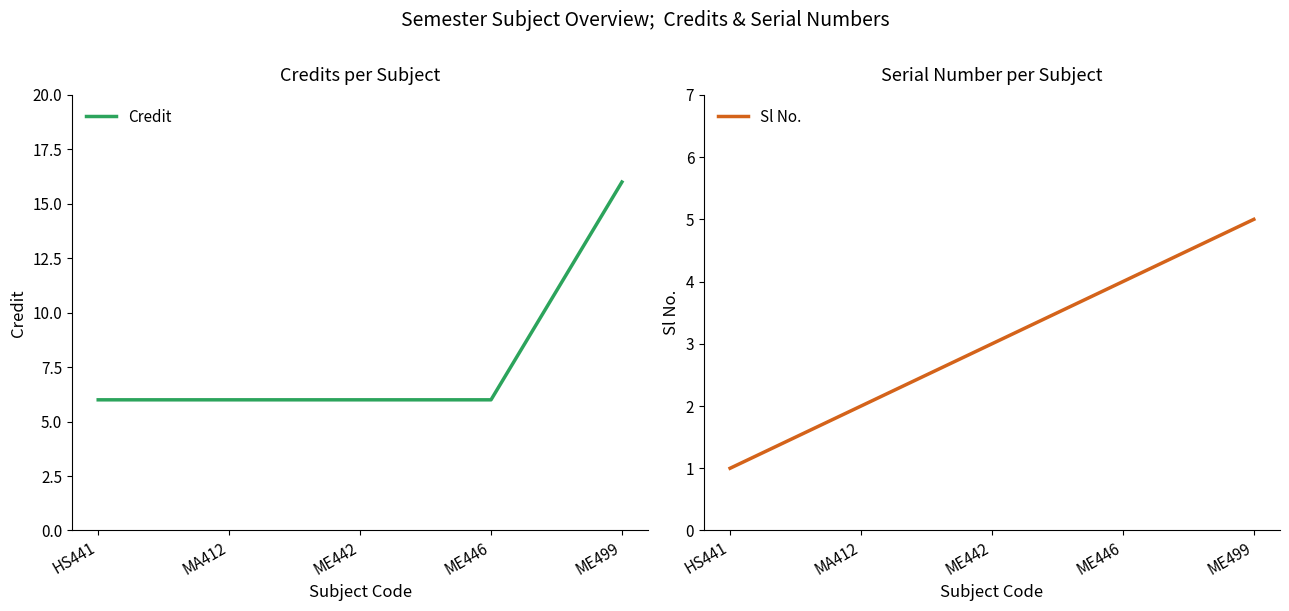

Is this an area chart (filled region under the line)?

No